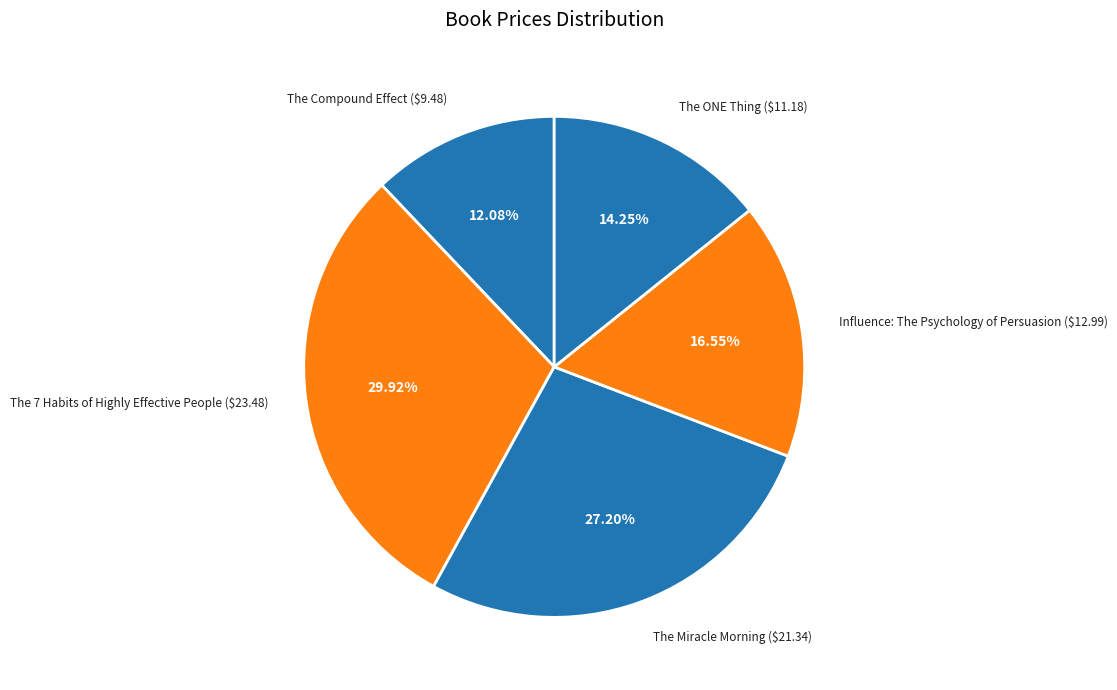

Which slice is the largest?

The 7 Habits of Highly Effective People